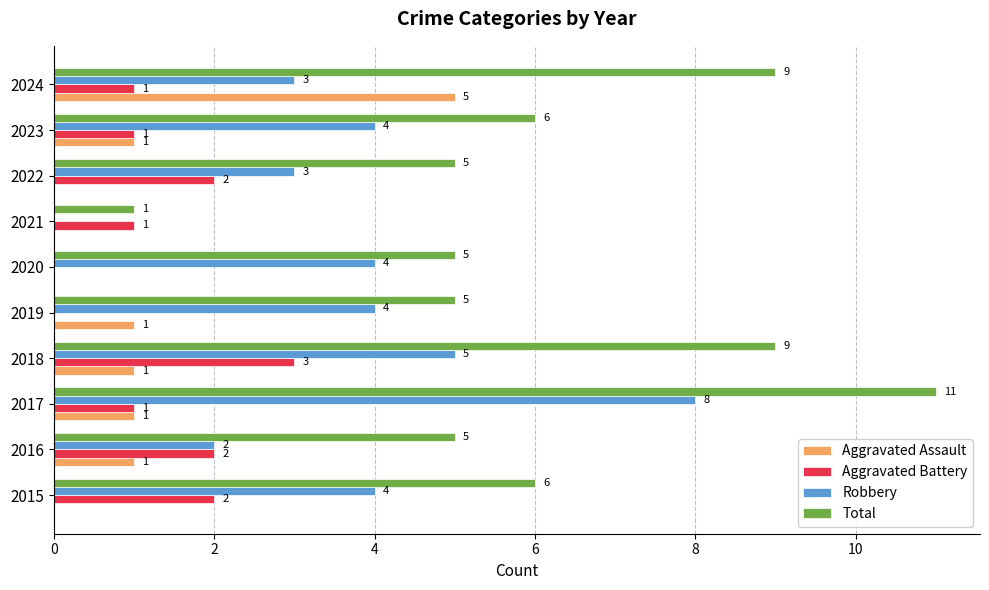

Which series has the largest range (max minus min)?

Total